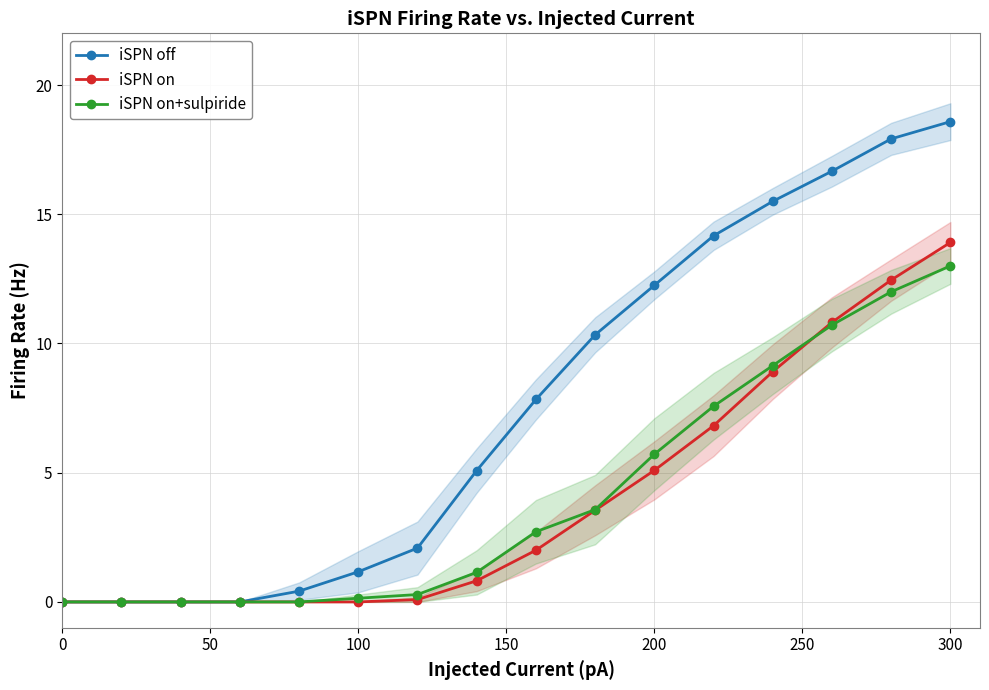

True or false: iSPN on+sulpiride has a value of 5.7 at 200.

True